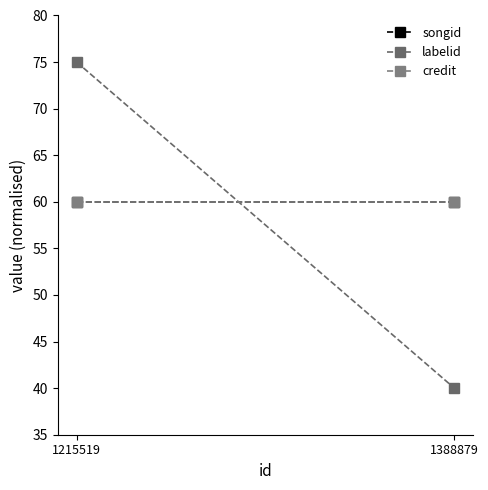

Reading right to left, what are all the values shown in this chart?

songid: 60	60
labelid: 40	75
credit: 60	60